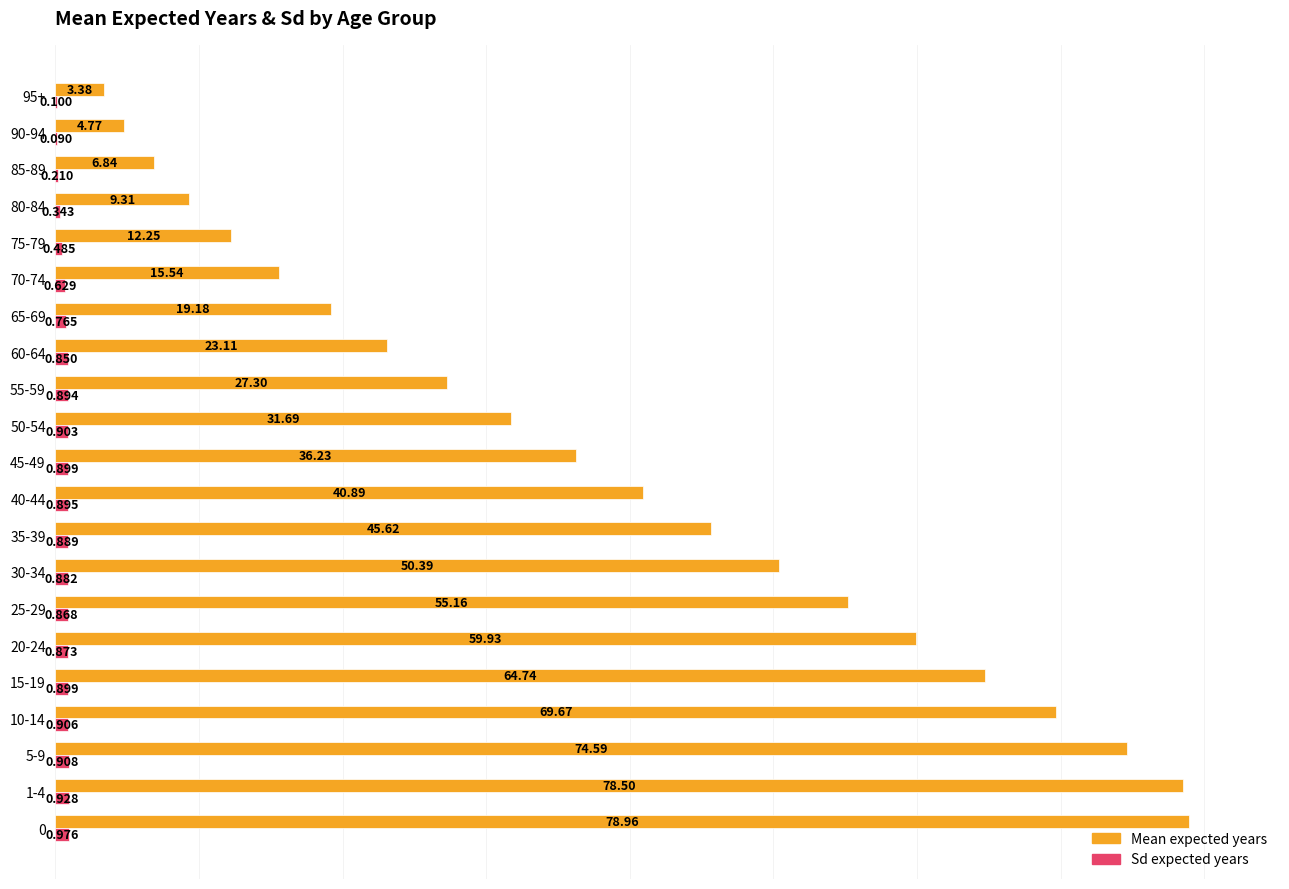

How many data points does each series have?

21